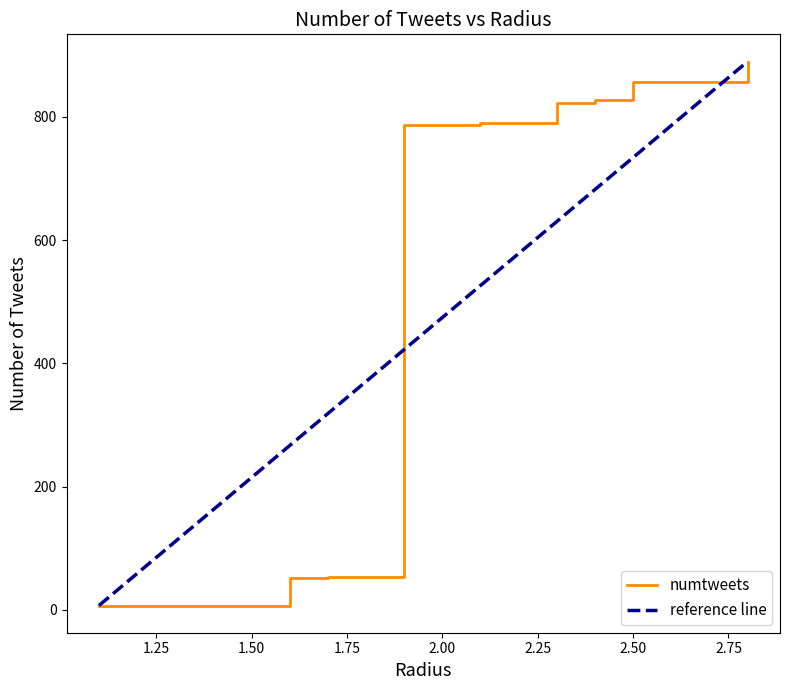

What is the value of the 15th point from the left?

856